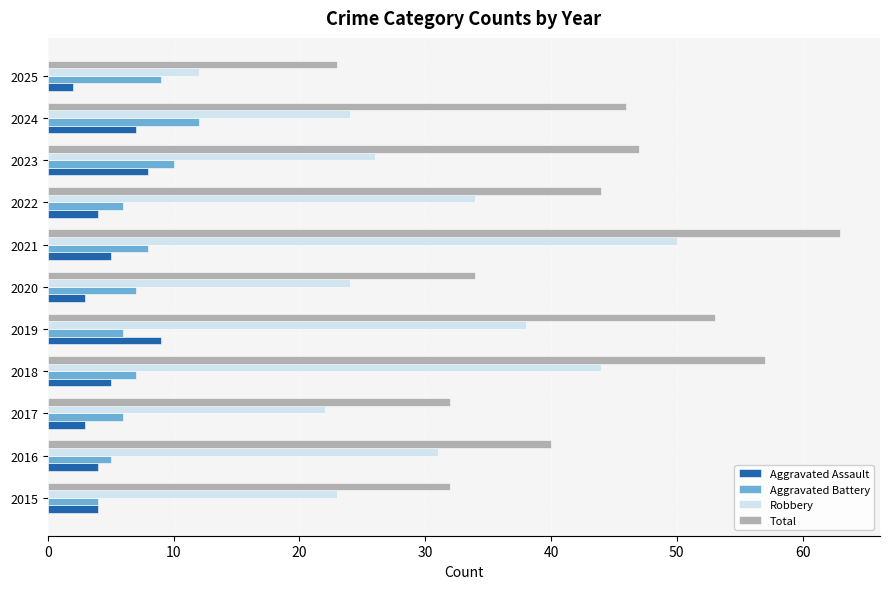

At which label is Total closest to 43?

2022